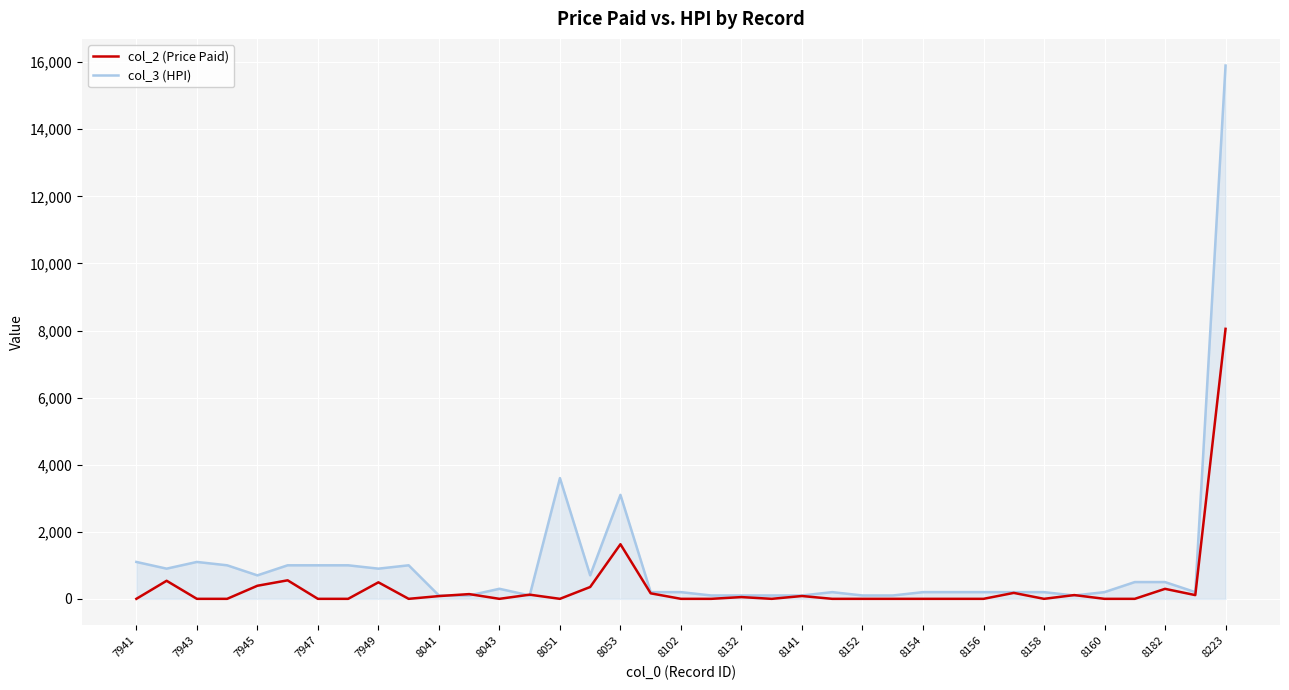

Which series has the widest spread of values?

col_3 (HPI)